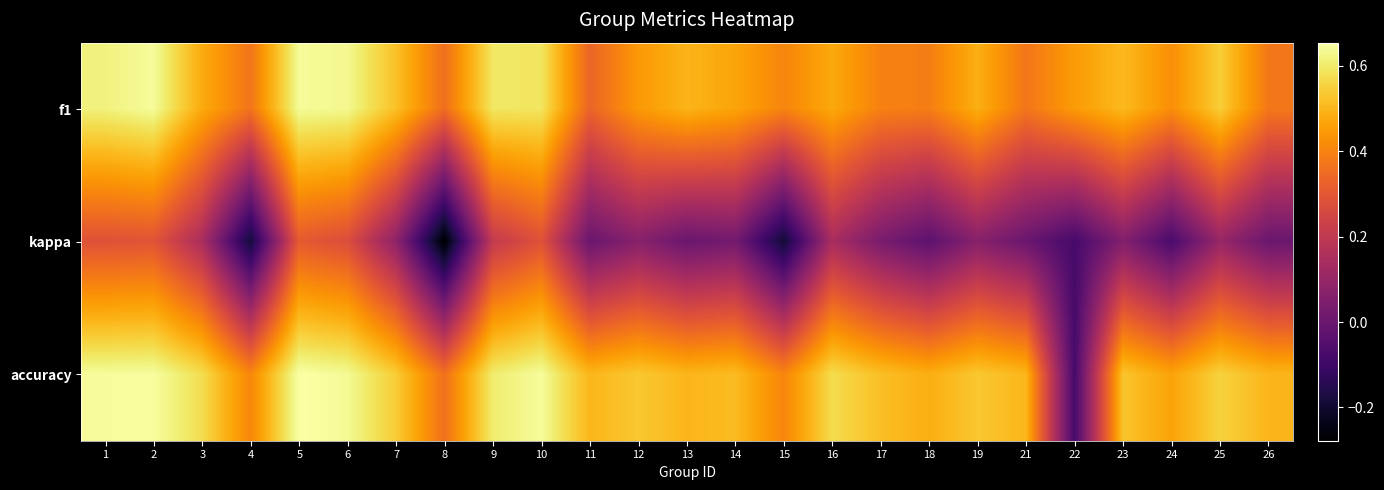

What is the smallest value displayed?

-0.3